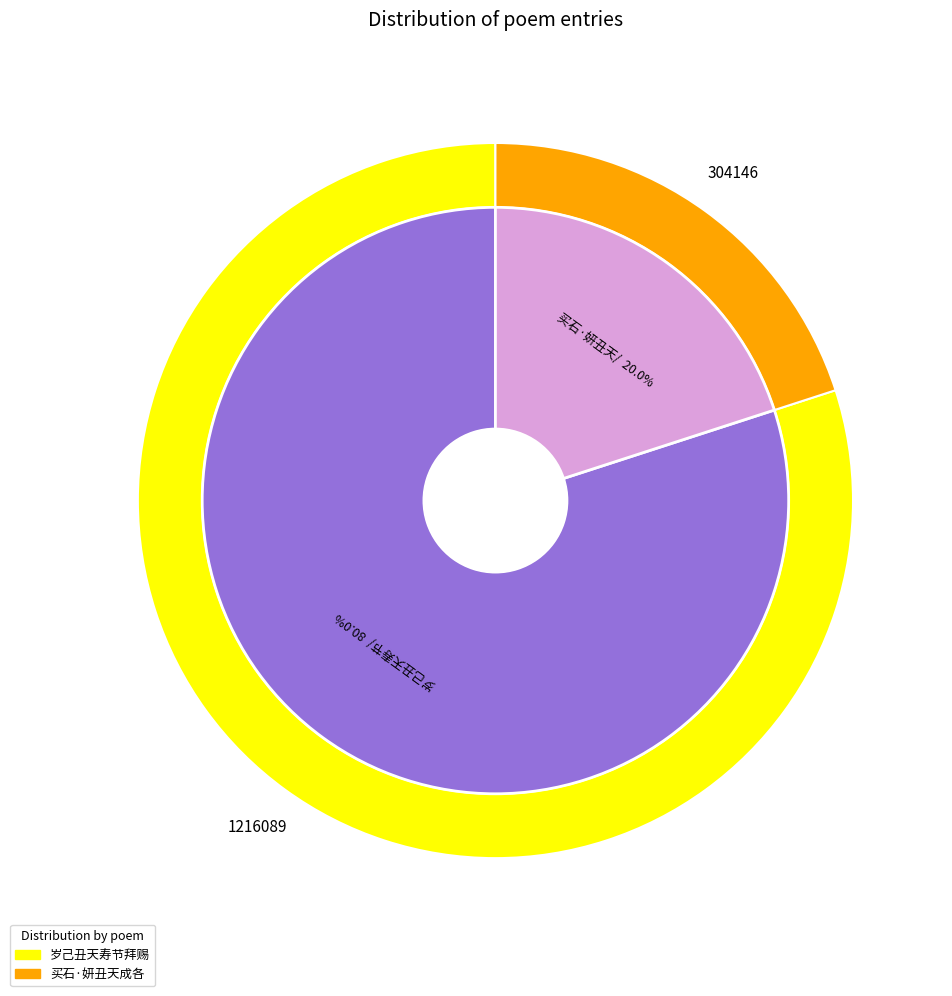

To the nearest percent, what is the difference between the largest and smallest slice percentages?

60%